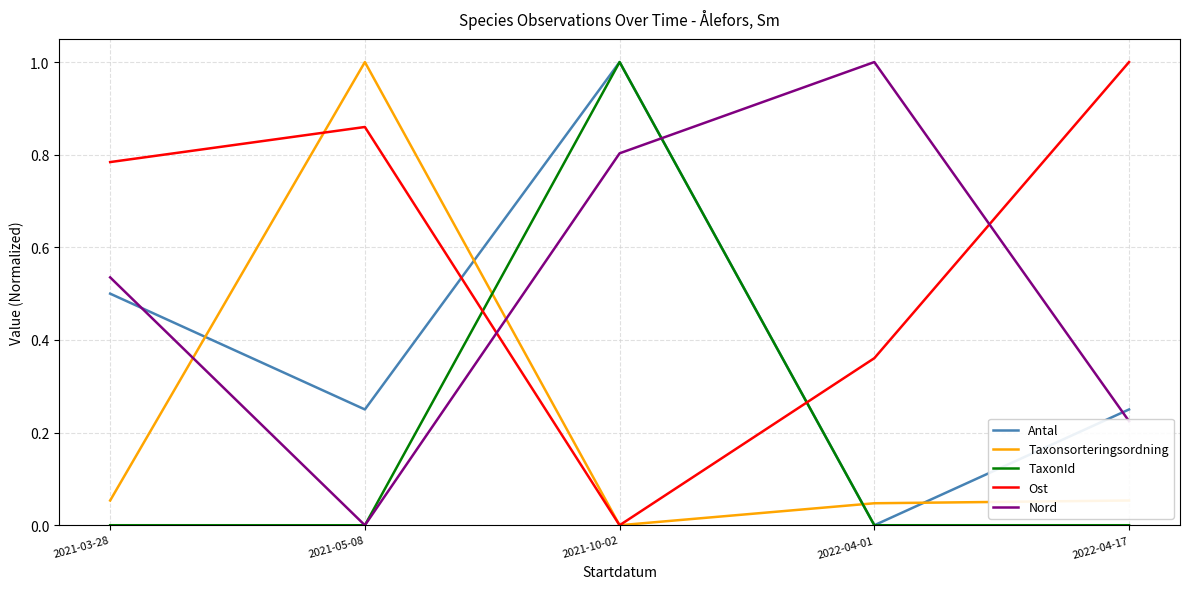

Is the value of TaxonId at 2022-04-01 greater than the value of Taxonsorteringsordning at 2022-04-17?

No